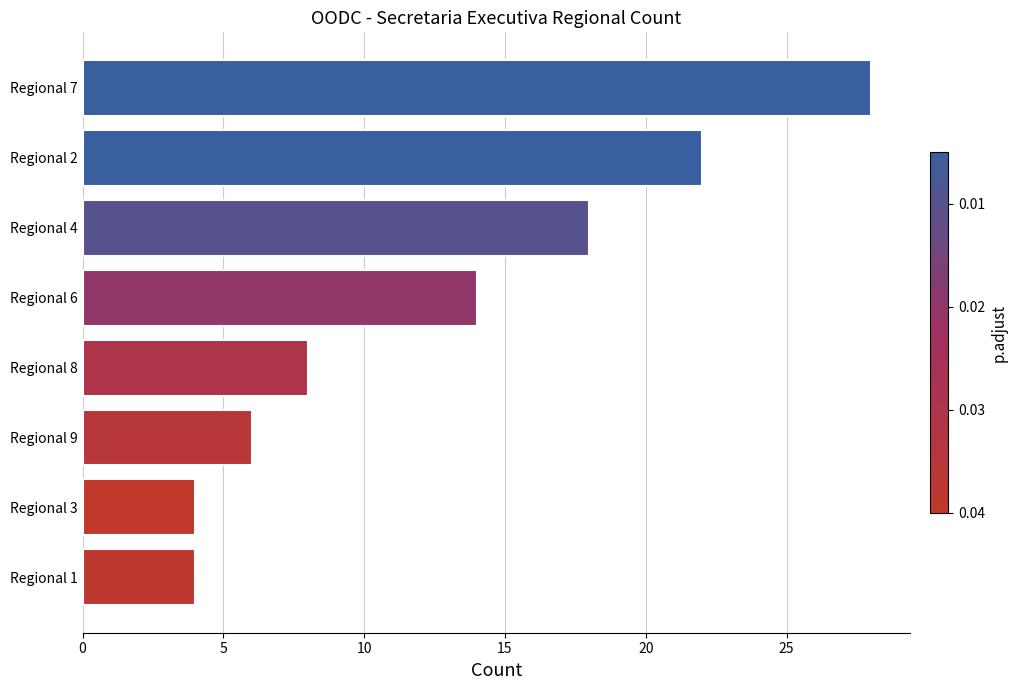

How many distinct data groups are displayed?

1